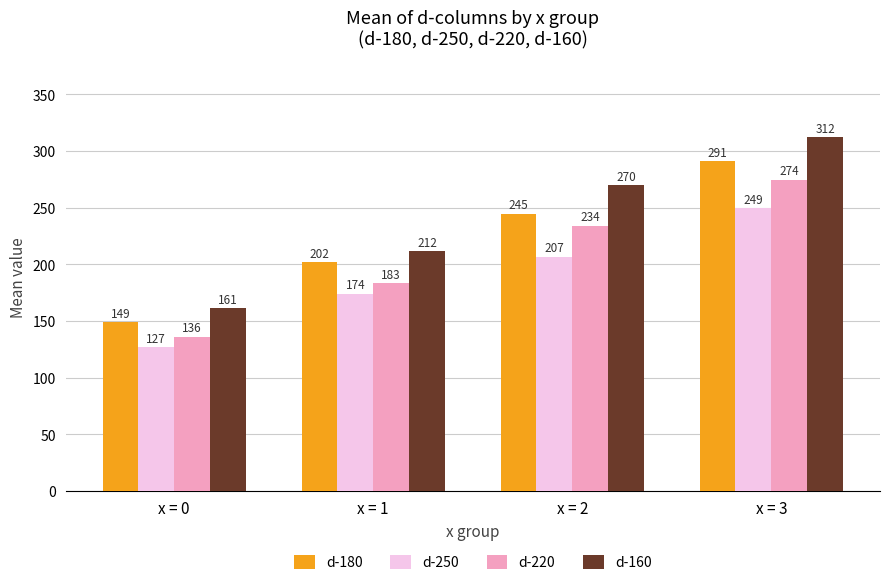

What is the lowest value of the d-250 series?

126.9